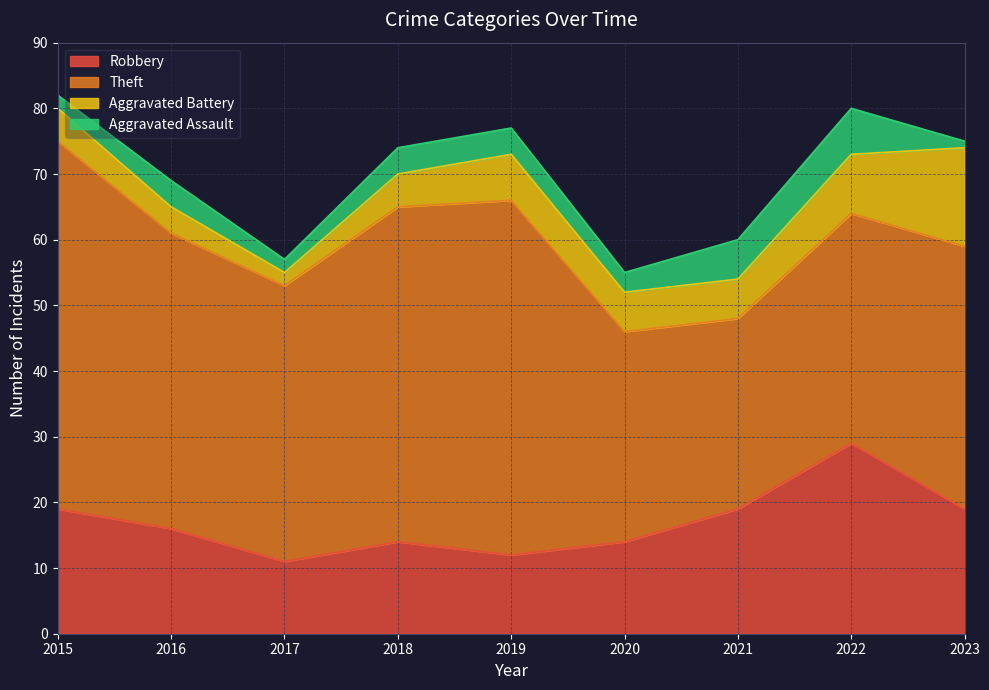

The Aggravated Battery series shows 5 at 2018. True or false?

True